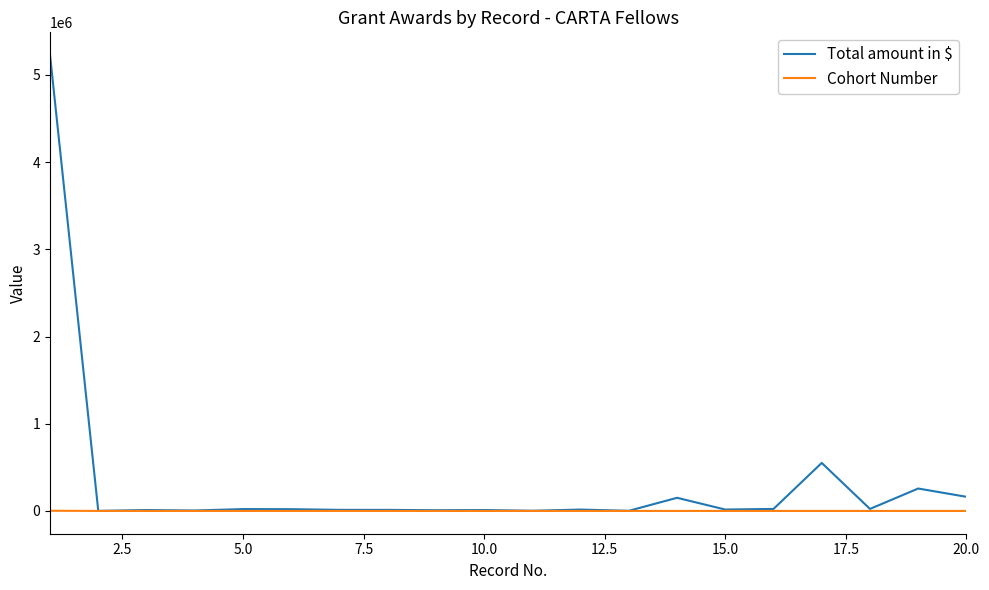

Rank the series by their average value, from highest to lowest.

Total amount in $, Cohort Number